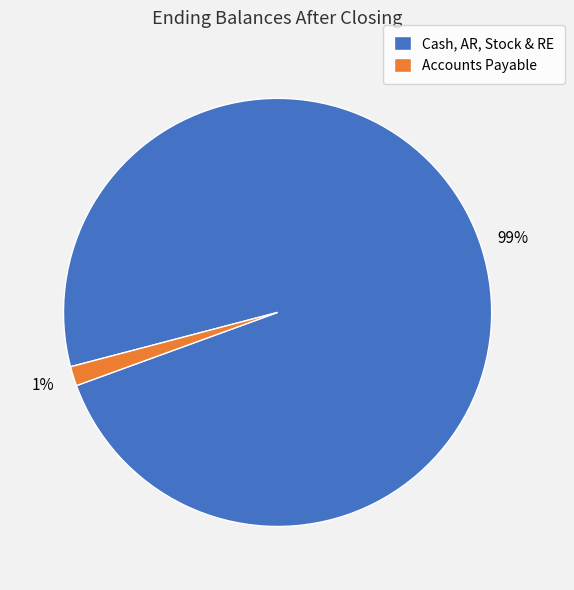

How many slices are in this pie chart?

2